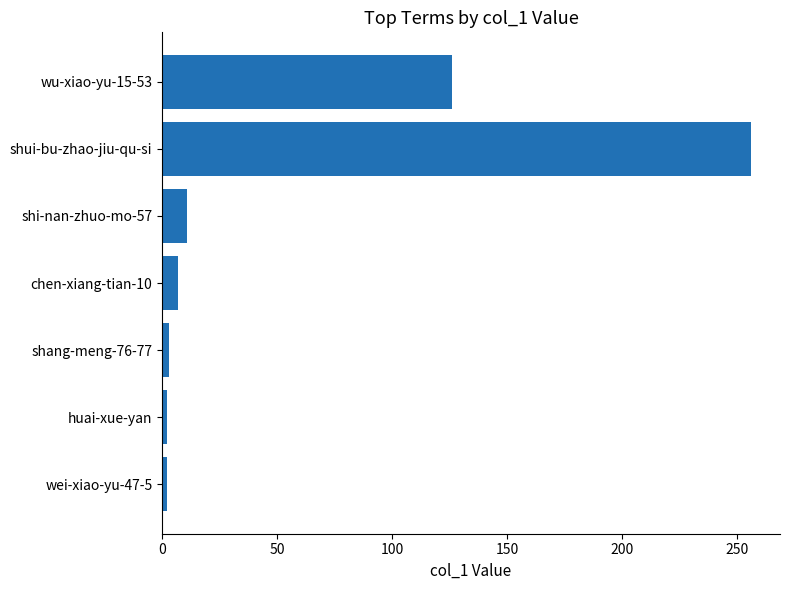

What is the label of the 1st bar from the top?

wu-xiao-yu-15-53